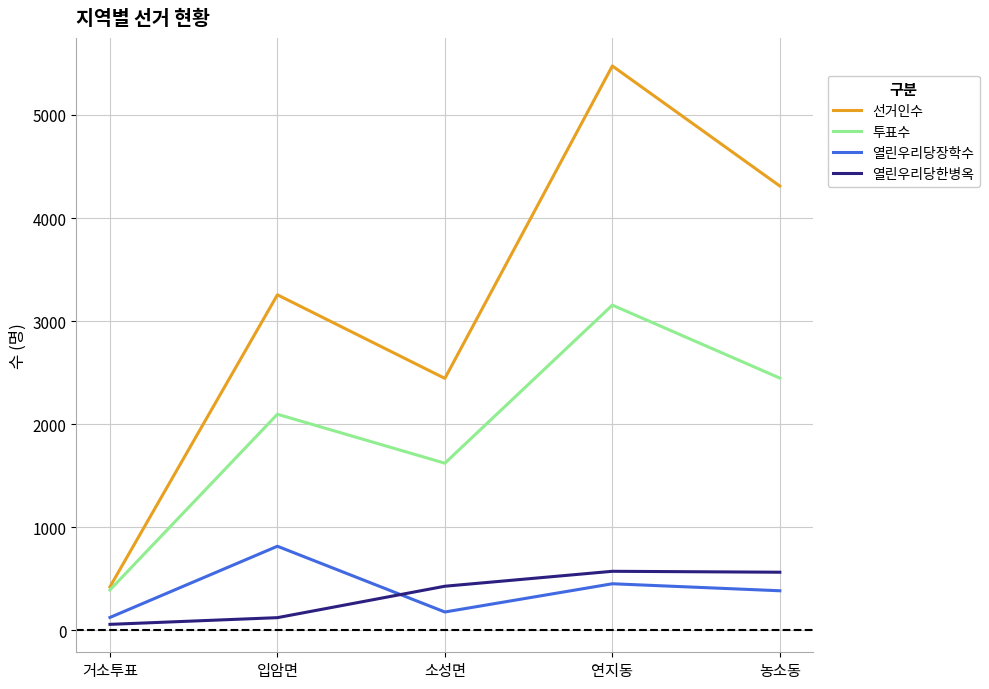

How many interior local valleys does the 열린우리당장학수 series have?

1